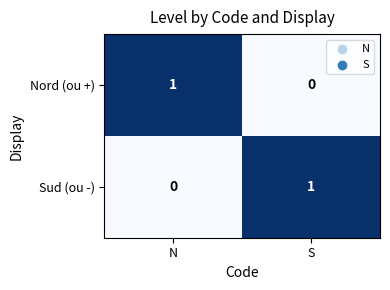

How many categories are shown in the chart?

2